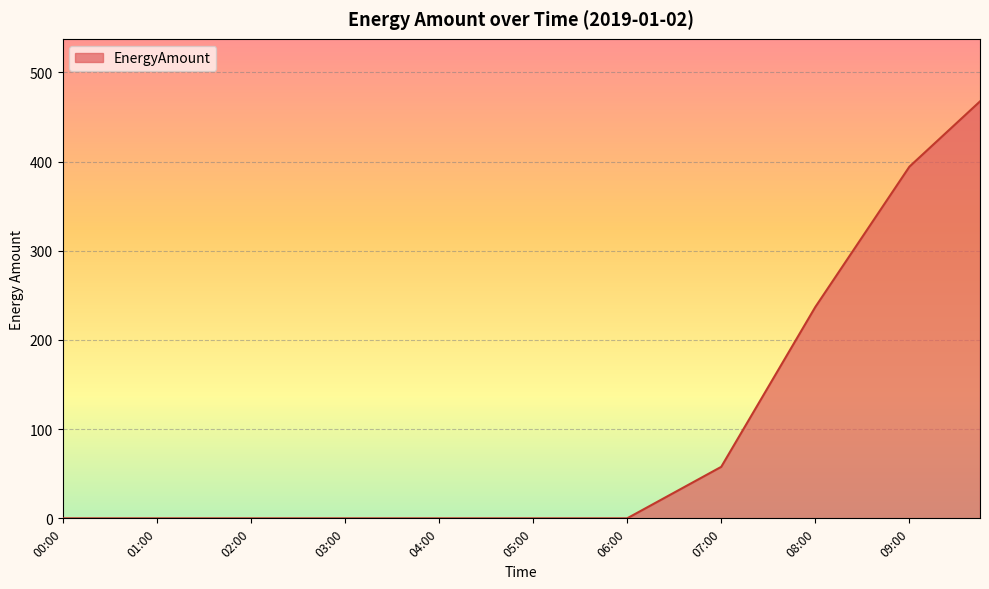

What is the difference between the maximum and minimum values?

467.4